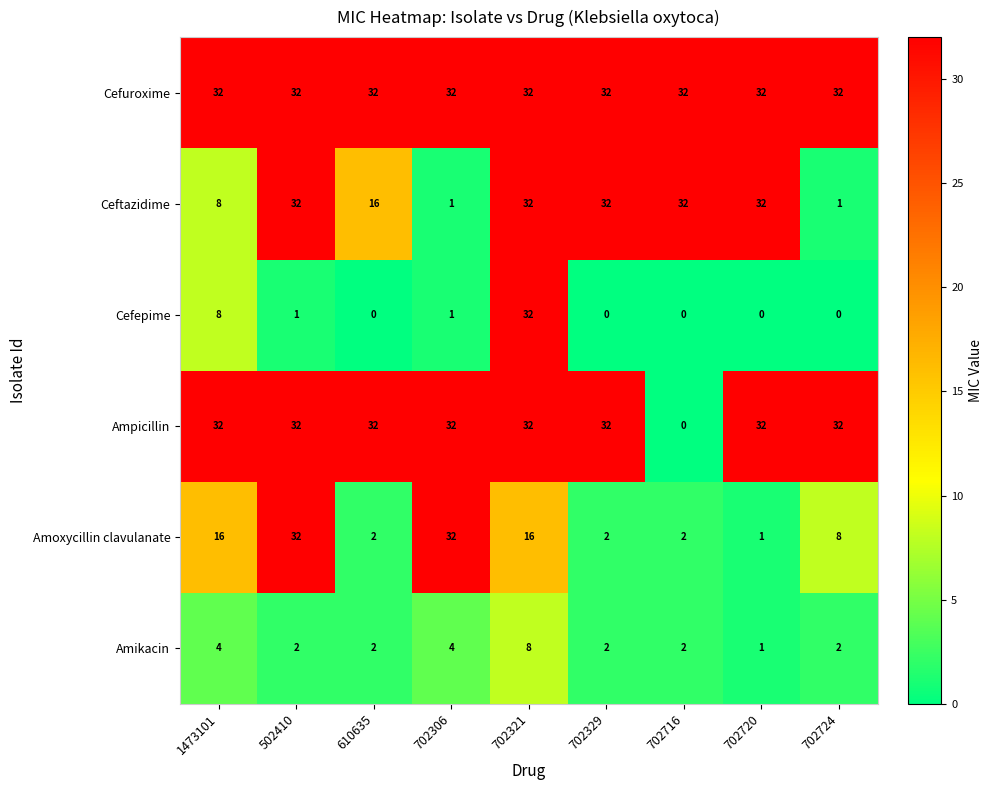

At how many categories does at least one series exceed 25?

9